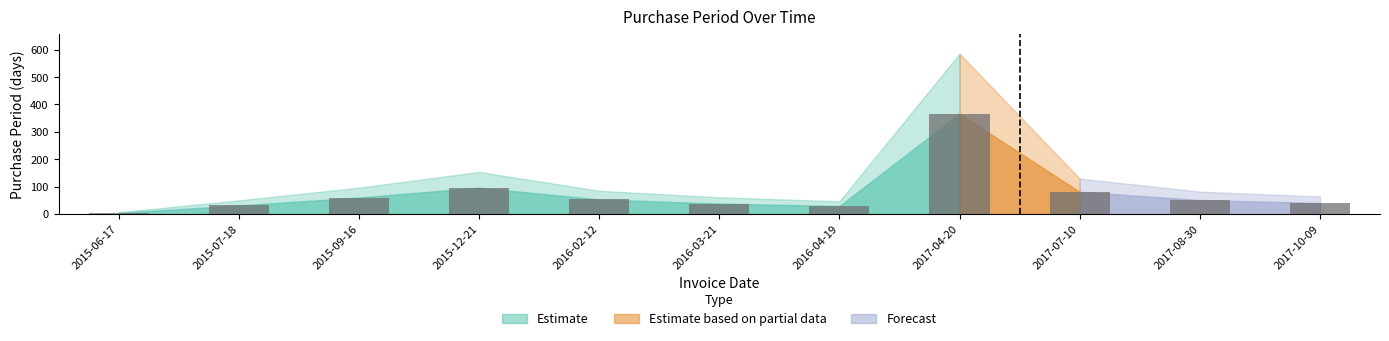

Which category has the highest value across all series?

2017-04-20